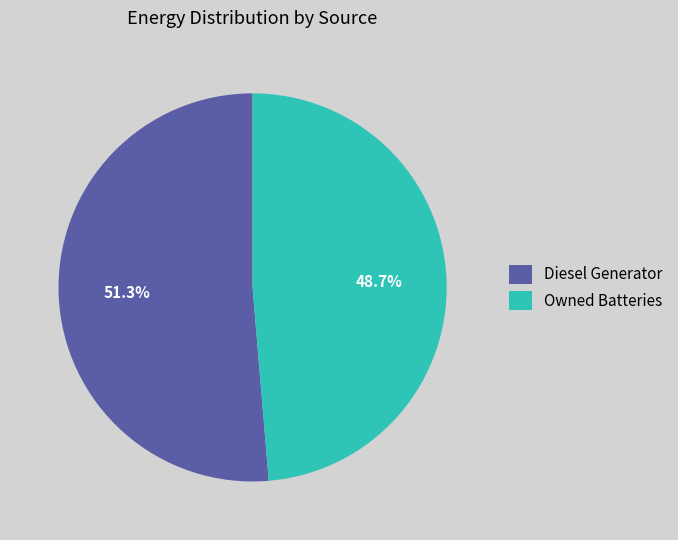

Combined, what portion of the pie is Owned Batteries and Diesel Generator?

100.0%